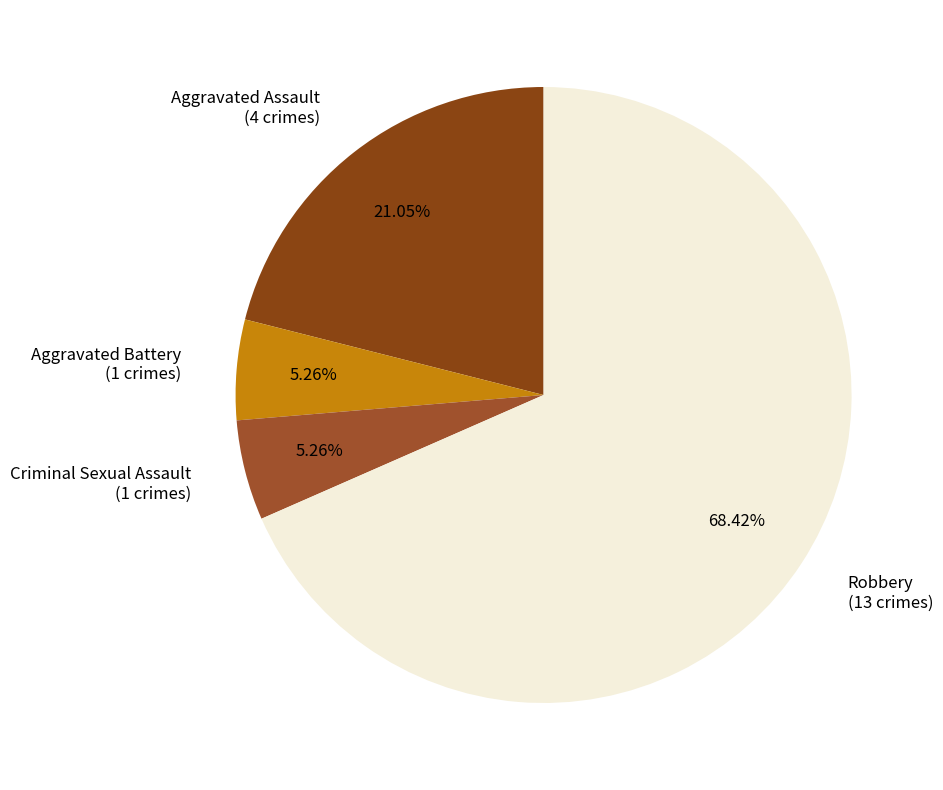

Count the number of slices in the pie.

4